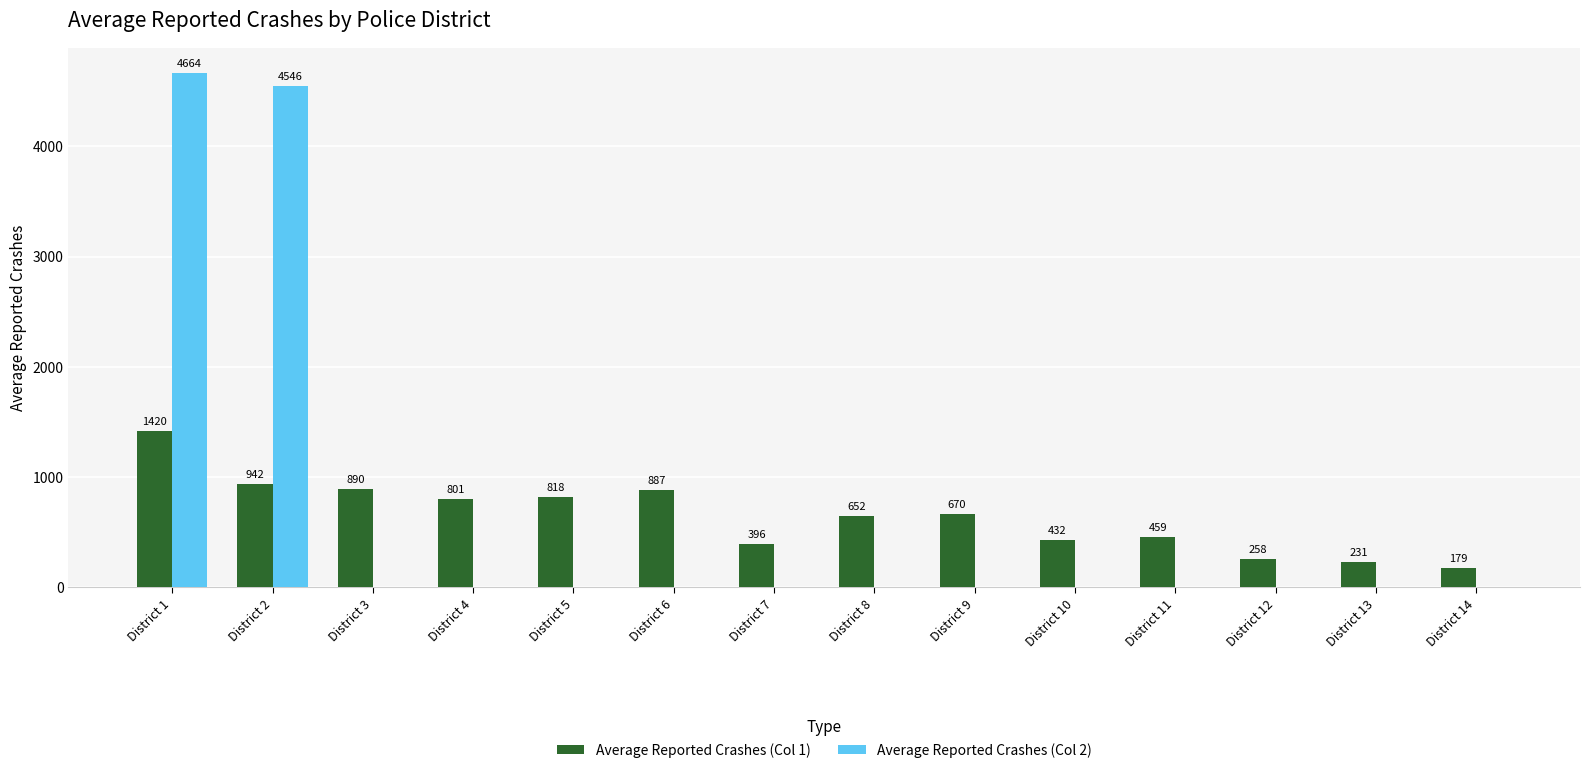

At which category does the chart reach its peak across all series?

District 1